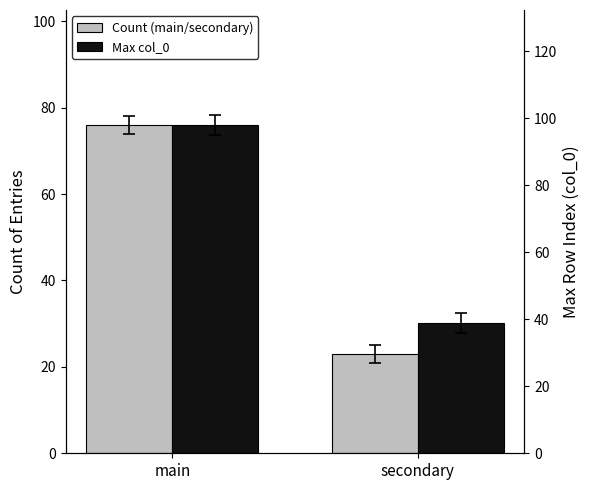

What is the difference between the maximum and minimum values in the Count (main/secondary) series?

53